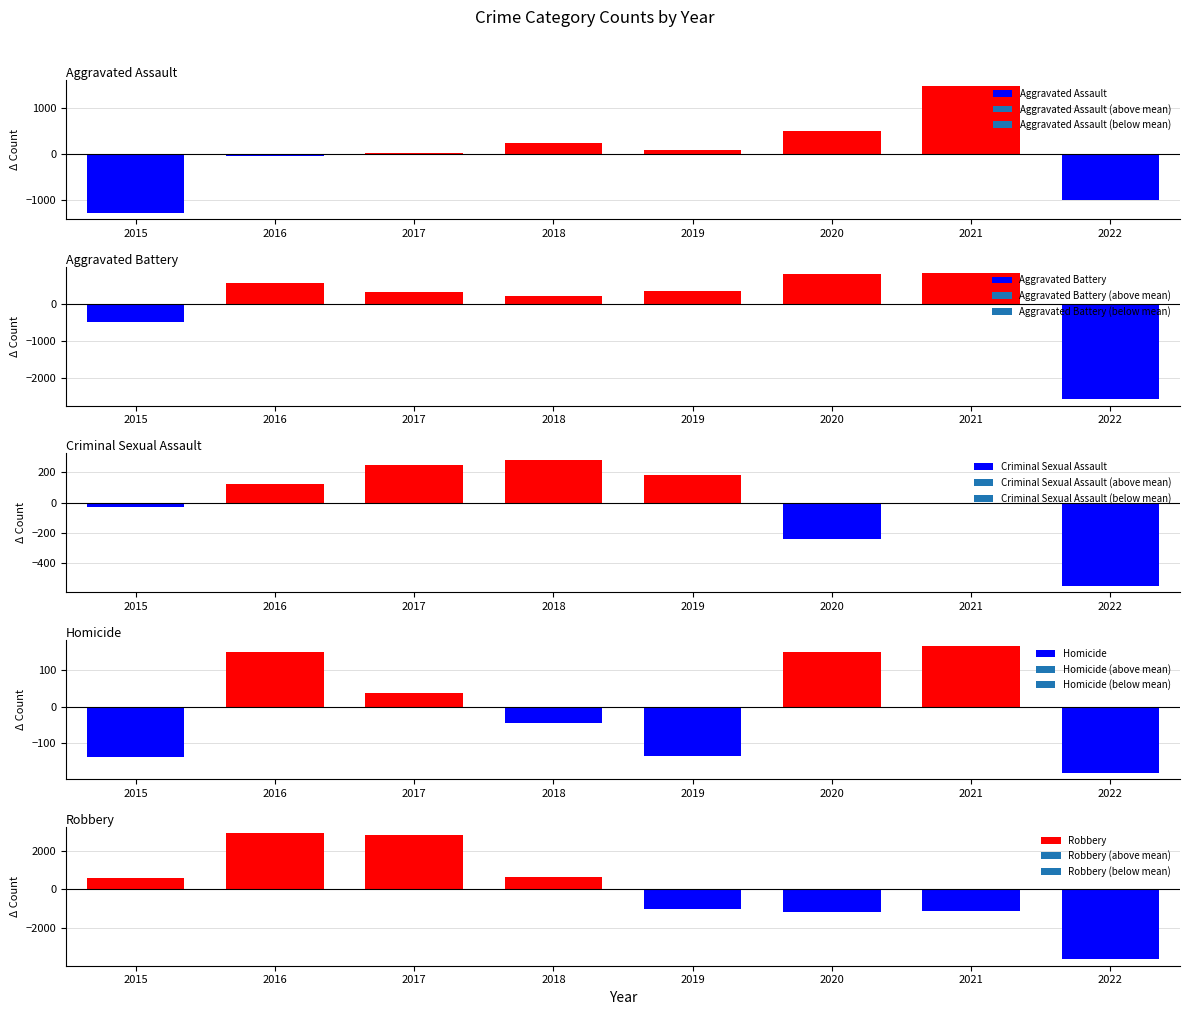

How many groups of bars are there?

8